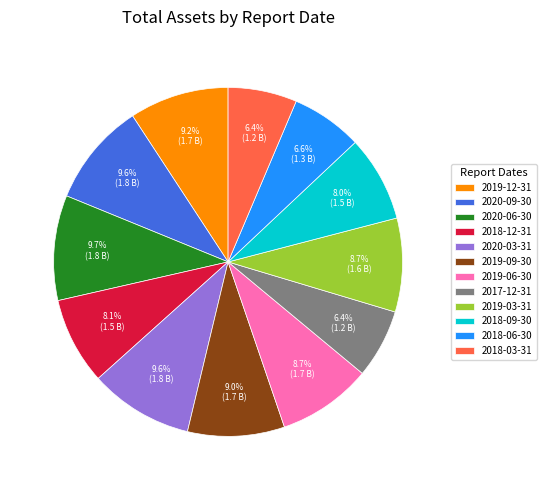

Is 2018-03-31 the majority of the pie?

No